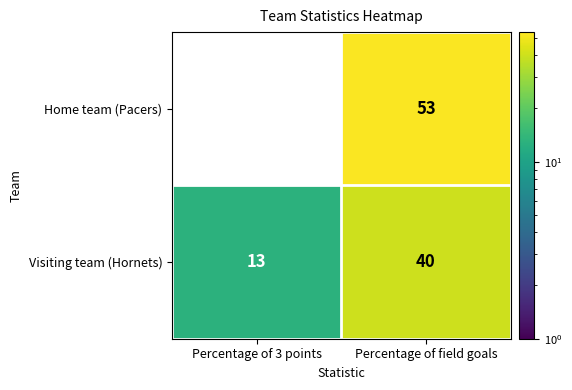

Reading right to left, transcribe all the data shown in this chart.

Home team (Pacers): Percentage of field goals=53	Percentage of 3 points=0
Visiting team (Hornets): Percentage of field goals=40	Percentage of 3 points=13